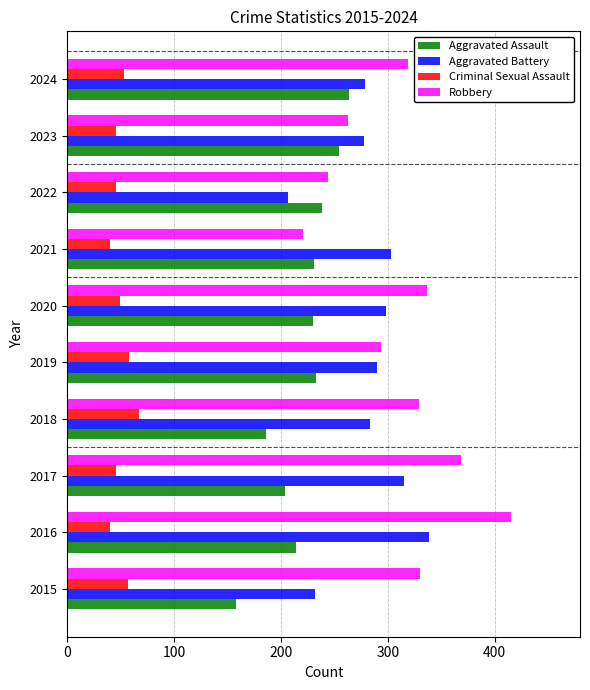

What are all the series names shown in the legend?

Aggravated Assault, Aggravated Battery, Criminal Sexual Assault, Robbery